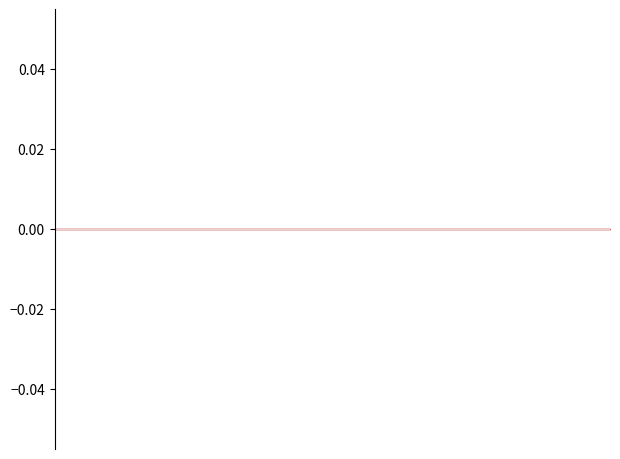

Is this an area chart (filled region under the line)?

No